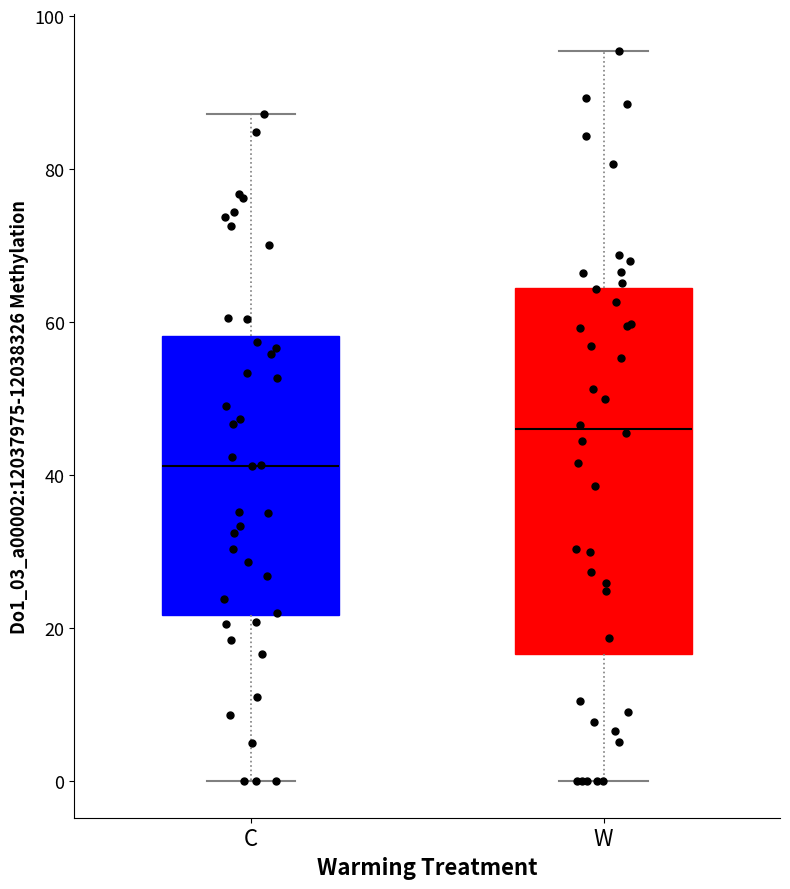

Reading left to right, transcribe this box plot: for each box, give where its median line is, the range the box spans, and where its two whiskers end, as read against the y-axis. The values are not printed on the chart, so give them approximately, as read against the axis.

C: median 42, box 22 to 58, whiskers 0 to 88
W: median 46, box 16 to 64, whiskers 0 to 96